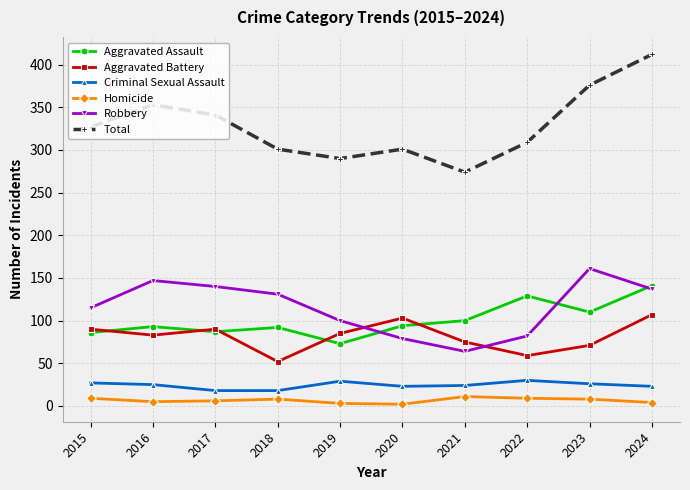

Count the Homicide values in the range 4 to 9.

7